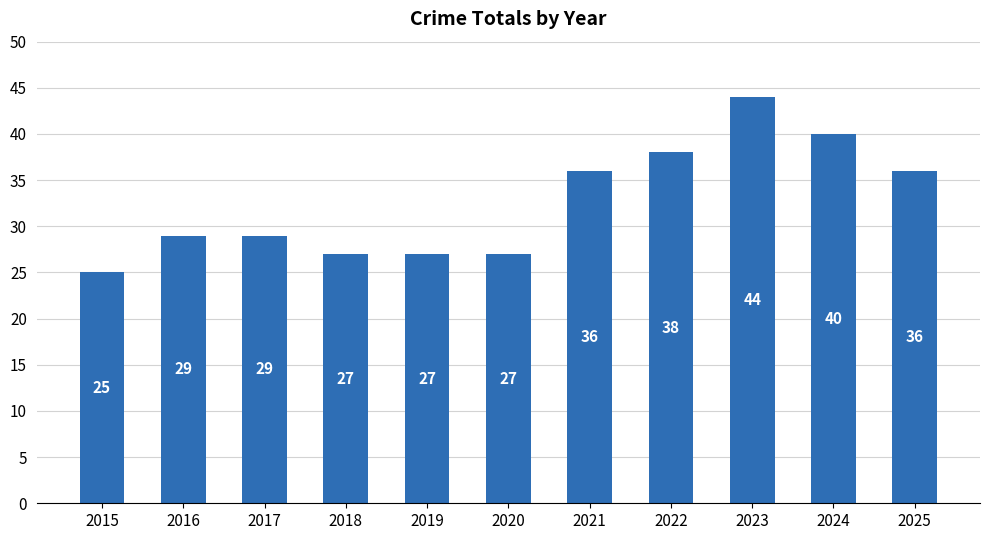

Is it true that the value at 2024 is 40?

True